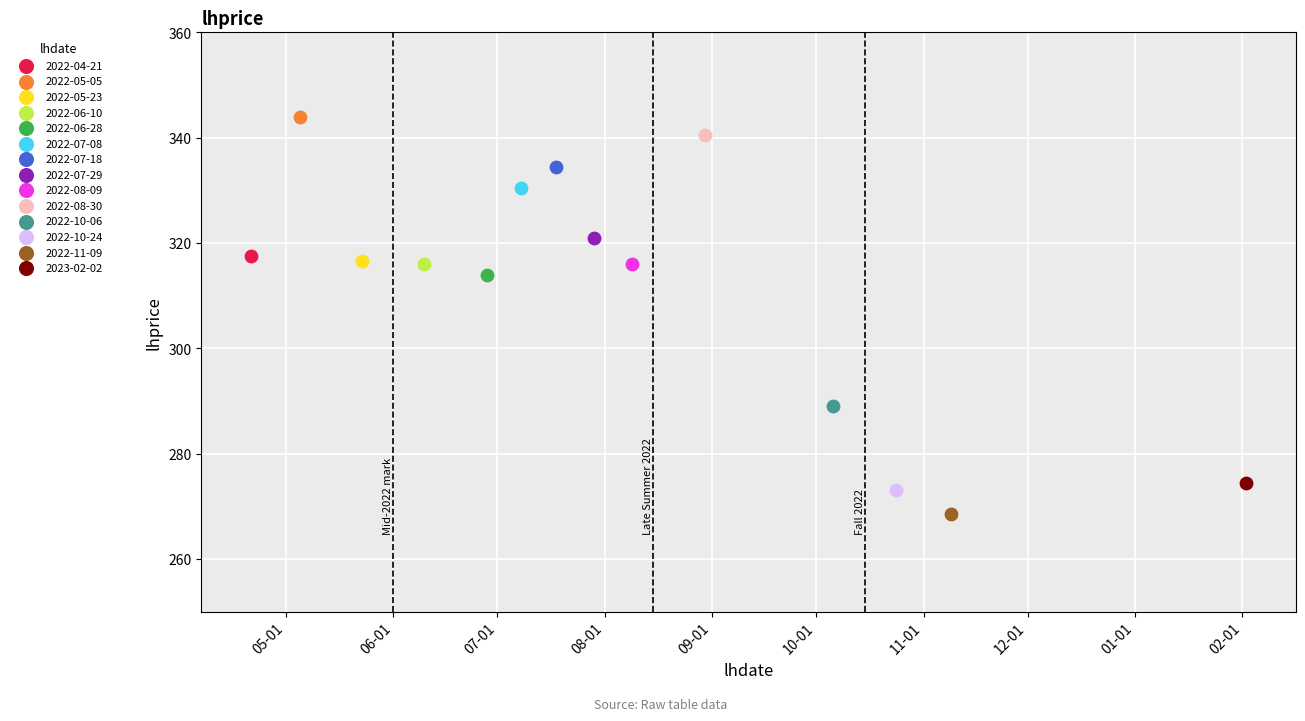

Which series contains the lowest Y value?

2022-11-09